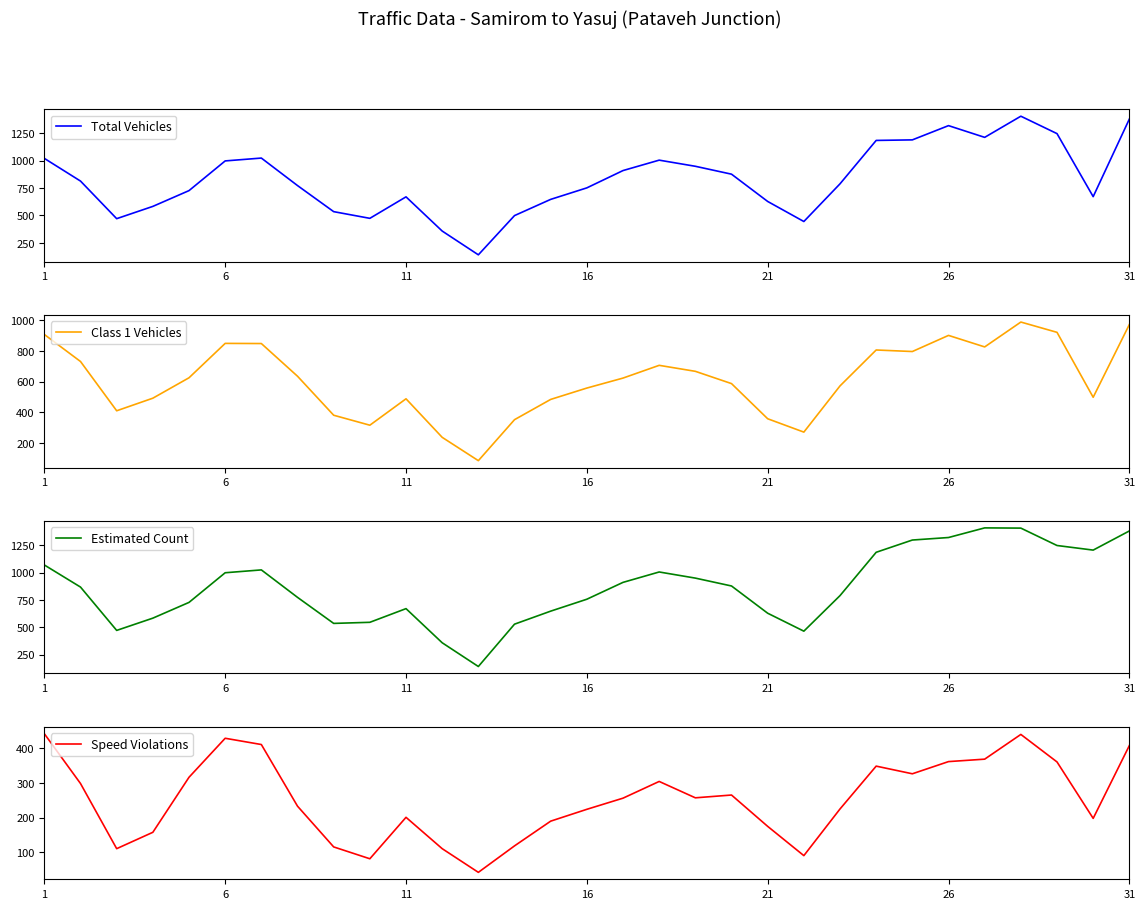

At which label does Class 1 Vehicles first exceed 623?

1